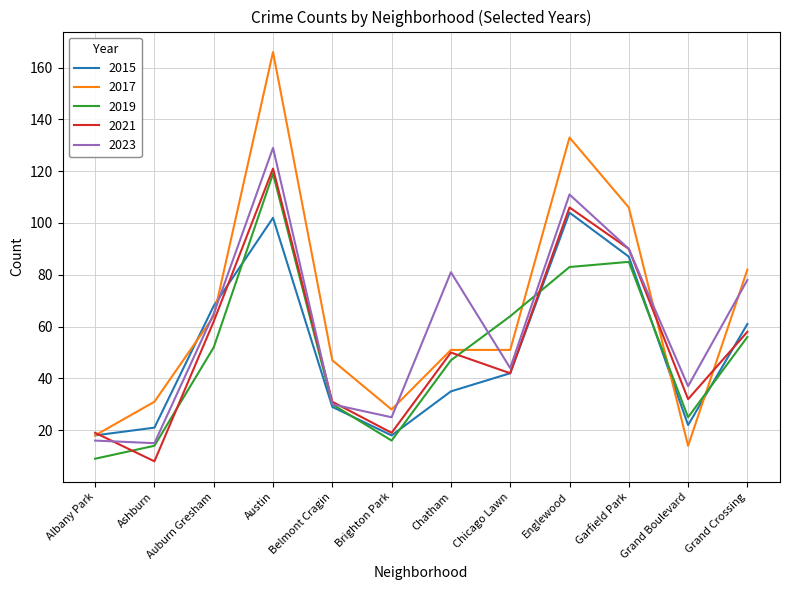

Reading right to left, extract all data points from this chart.

2015: 61	22	87	104	42	35	18	29	102	68	21	18
2017: 82	14	106	133	51	51	28	47	166	64	31	18
2019: 56	25	85	83	64	47	16	30	119	52	14	9
2021: 58	32	90	106	42	50	19	31	121	62	8	19
2023: 78	37	90	111	44	81	25	30	129	65	15	16